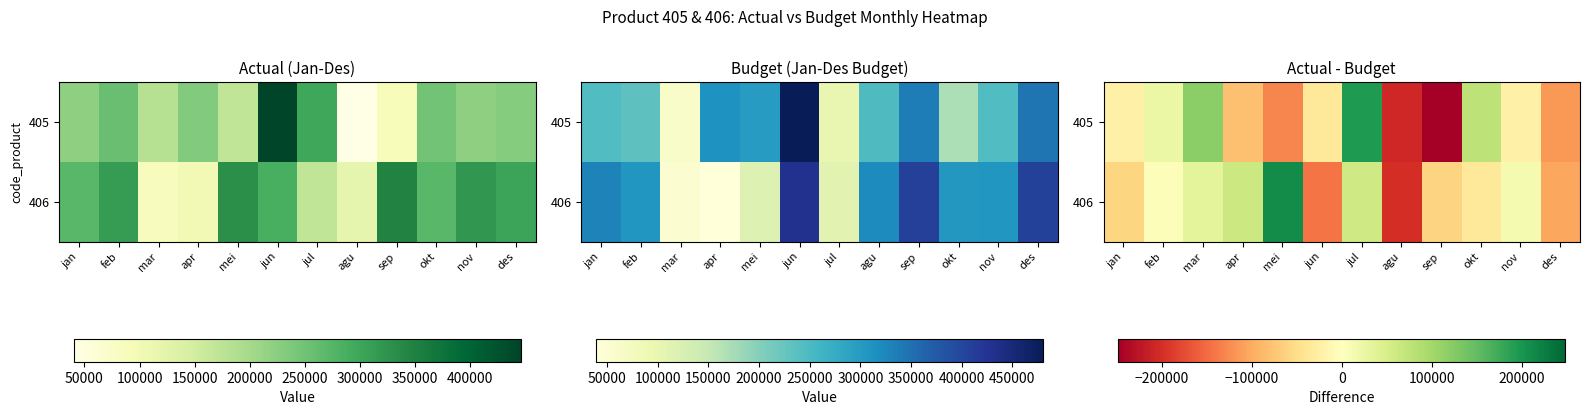

List the series in order of their overall mean, highest first.

406, 405